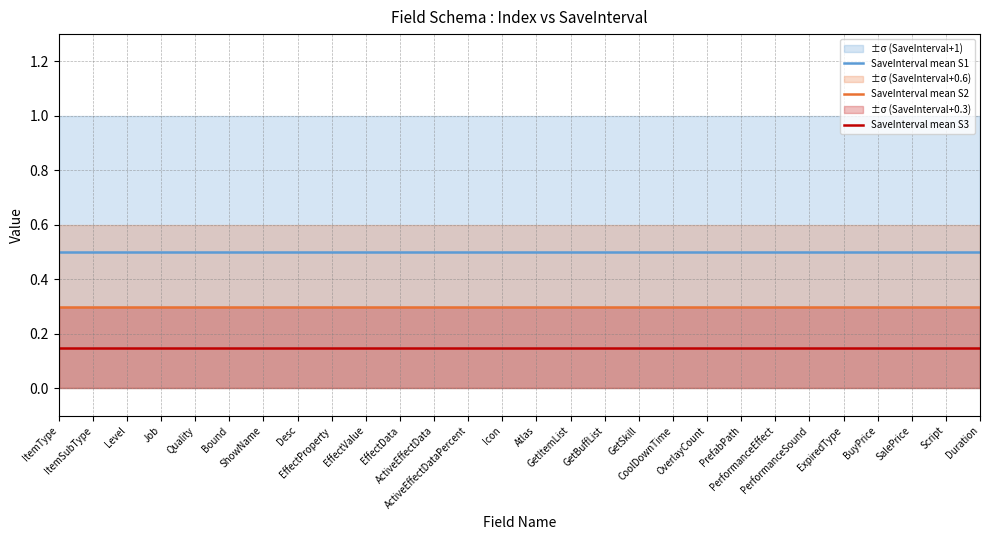

Is the value of SaveInterval mean S3 at PerformanceSound greater than the value of SaveInterval mean S2 at GetItemList?

No